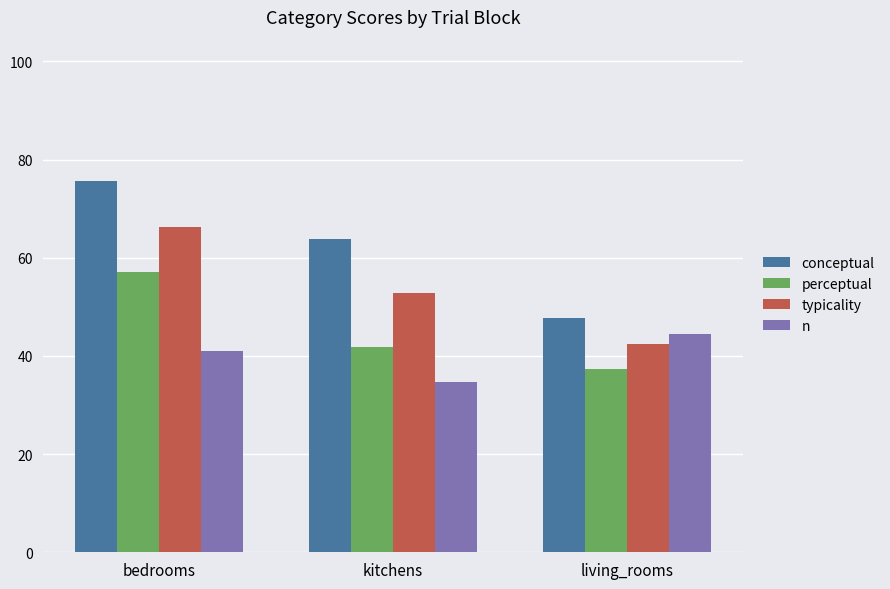

How many values in the conceptual series exceed 63?

2